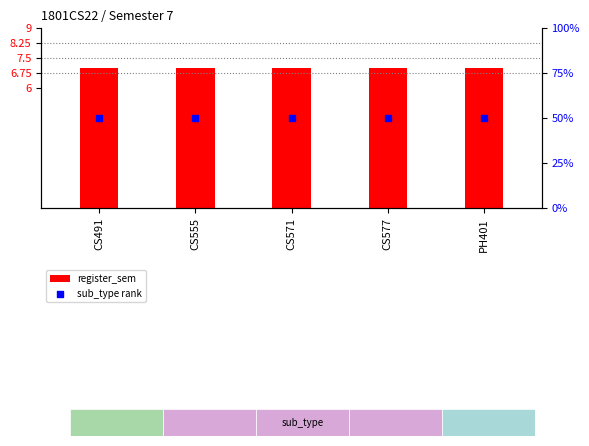

Which series contains the lowest Y value?

register_sem